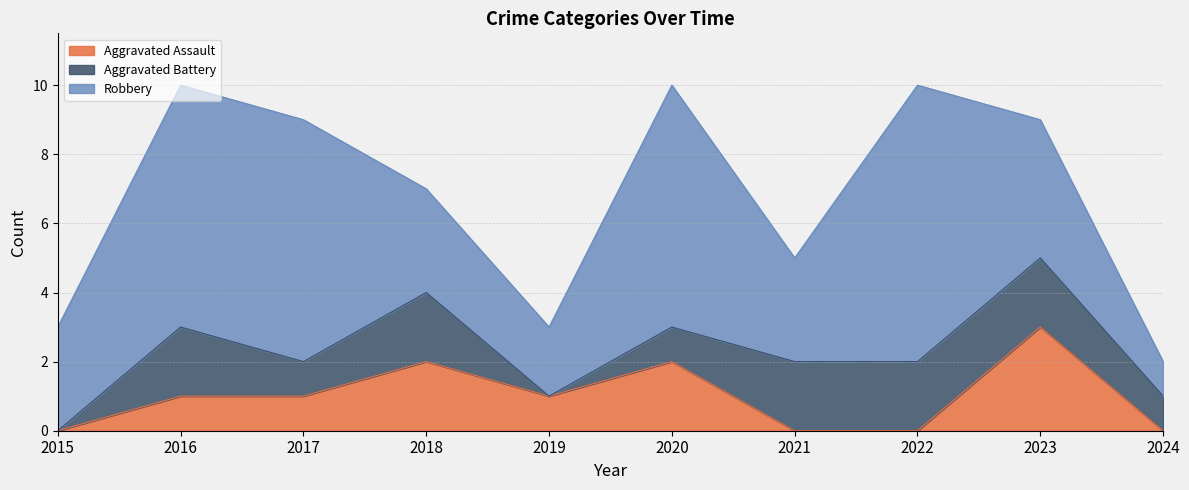

The value of Aggravated Assault at 2023 is 3. True or false?

True